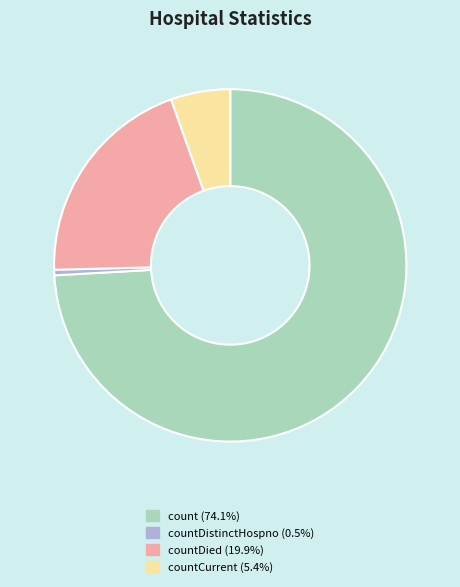

Does any single category account for the majority?

Yes